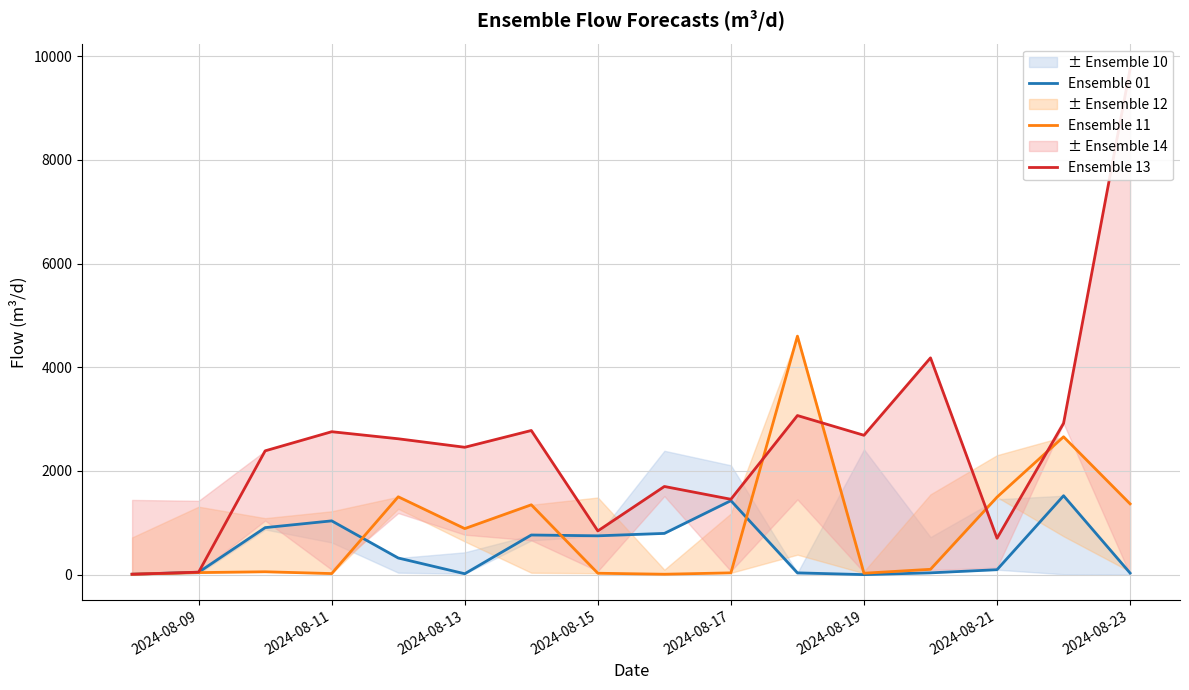

List the series in order of their peak value, lowest first.

Ensemble 01, Ensemble 11, Ensemble 13